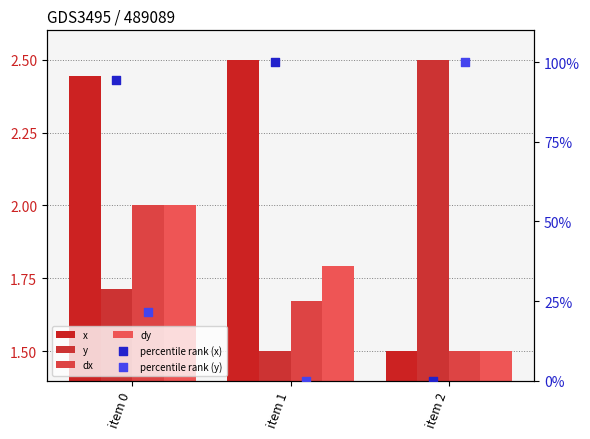

Is the value of percentile rank (y) at item 0 greater than the value of percentile rank (x) at item 1?

No